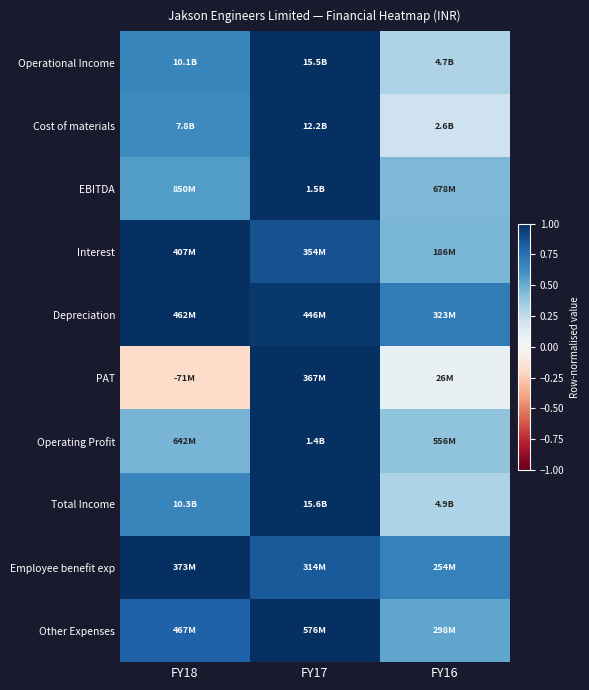

What is the spread (max minus min) of values at FY18?

1.2